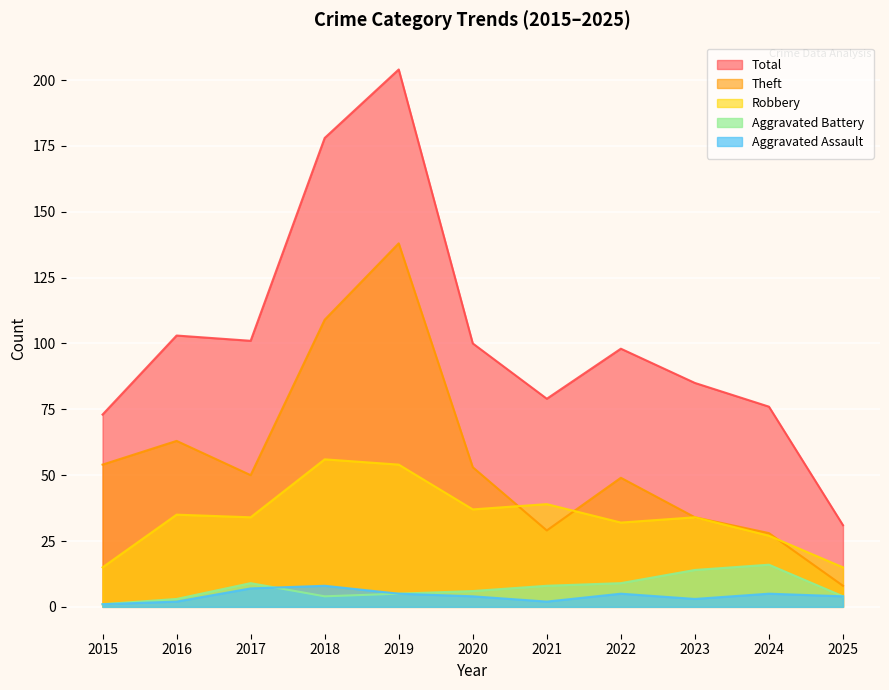

Count the number of data series in this chart.

5